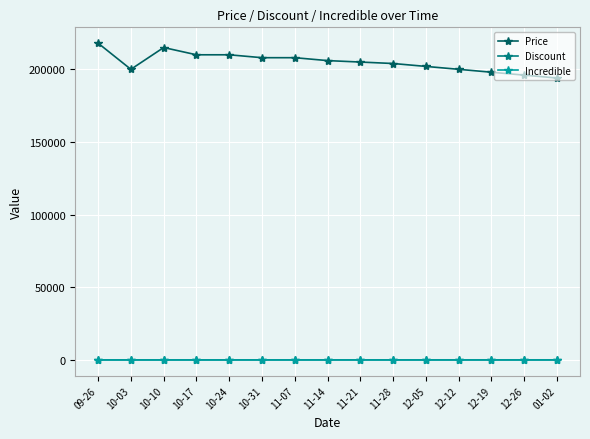

What position from the right is 12-19?

3